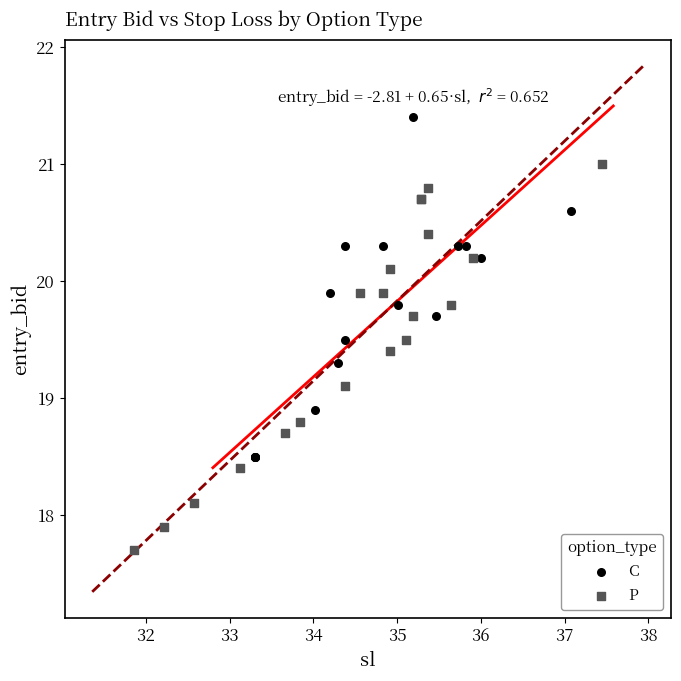

What are all the series names shown in the legend?

C, P